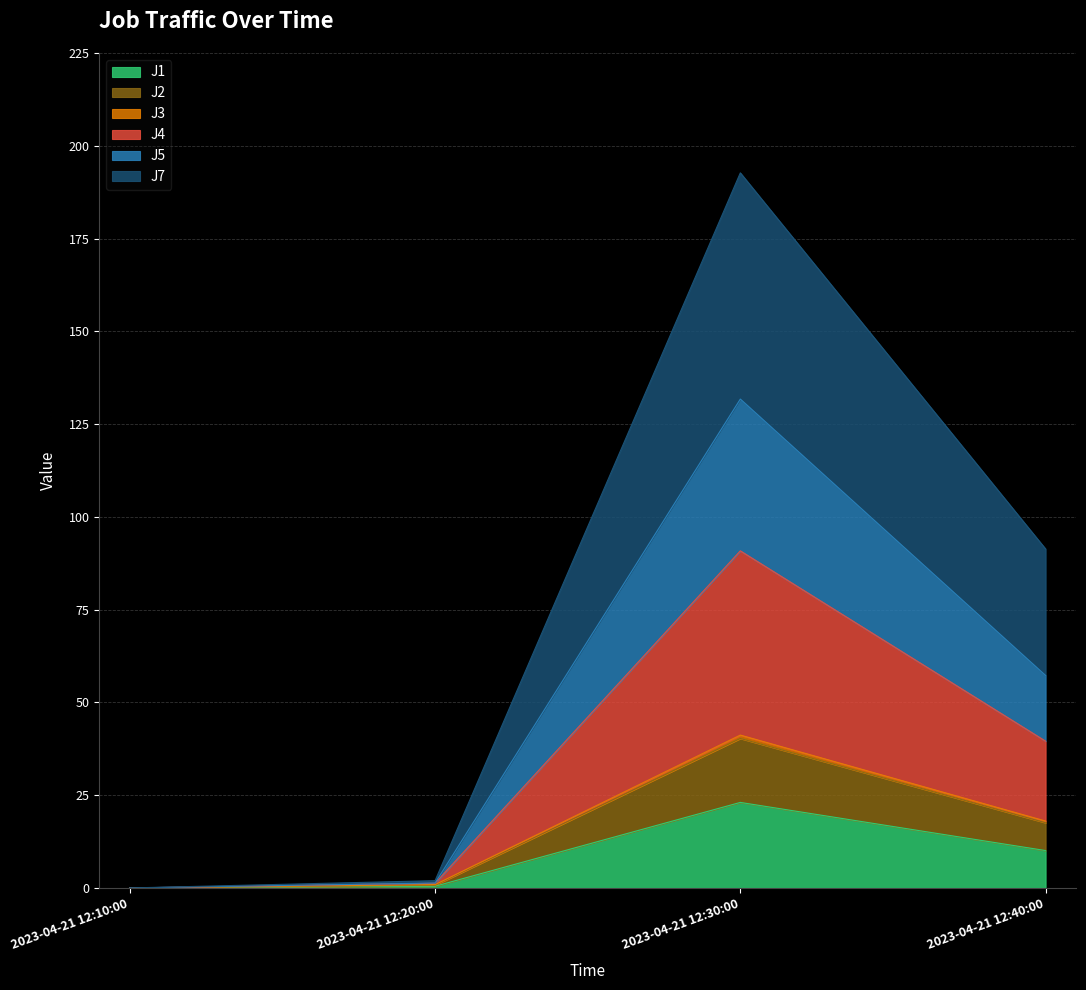

At which label does J1 reach its peak?

2023-04-21 12:30:00